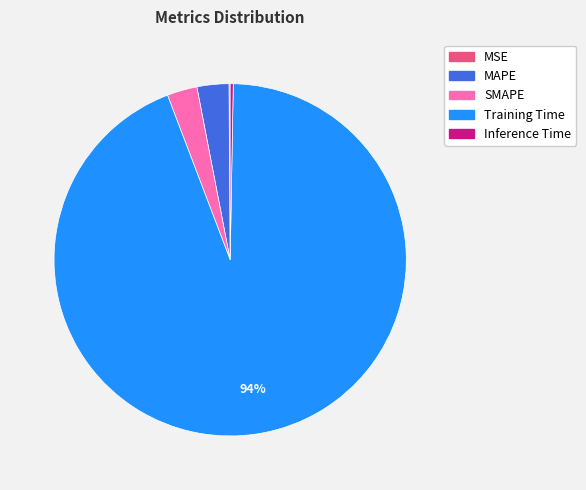

To the nearest percent, what is the difference between the Training Time and Inference Time slice percentages?

94%